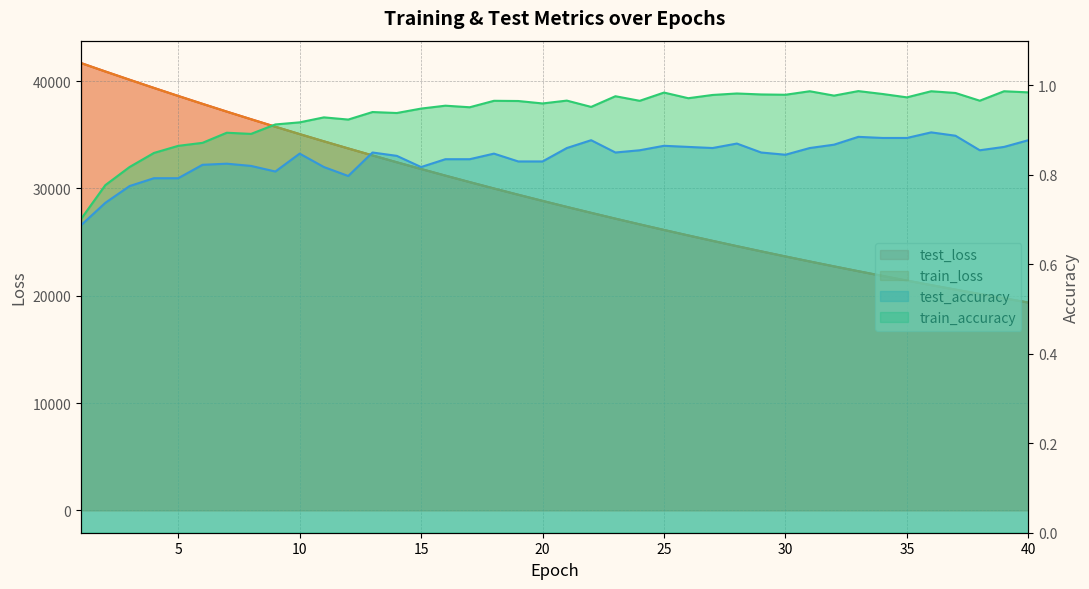

What is the spread (max minus min) of values at 23?

27187.7